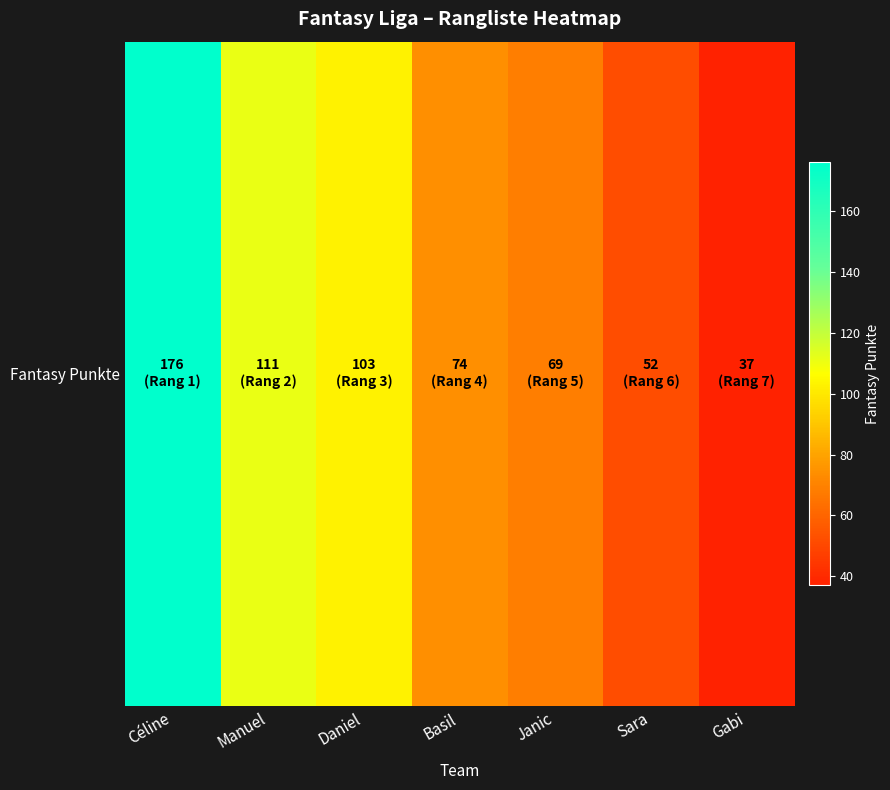

At which label is the value closest to 106?

Daniel